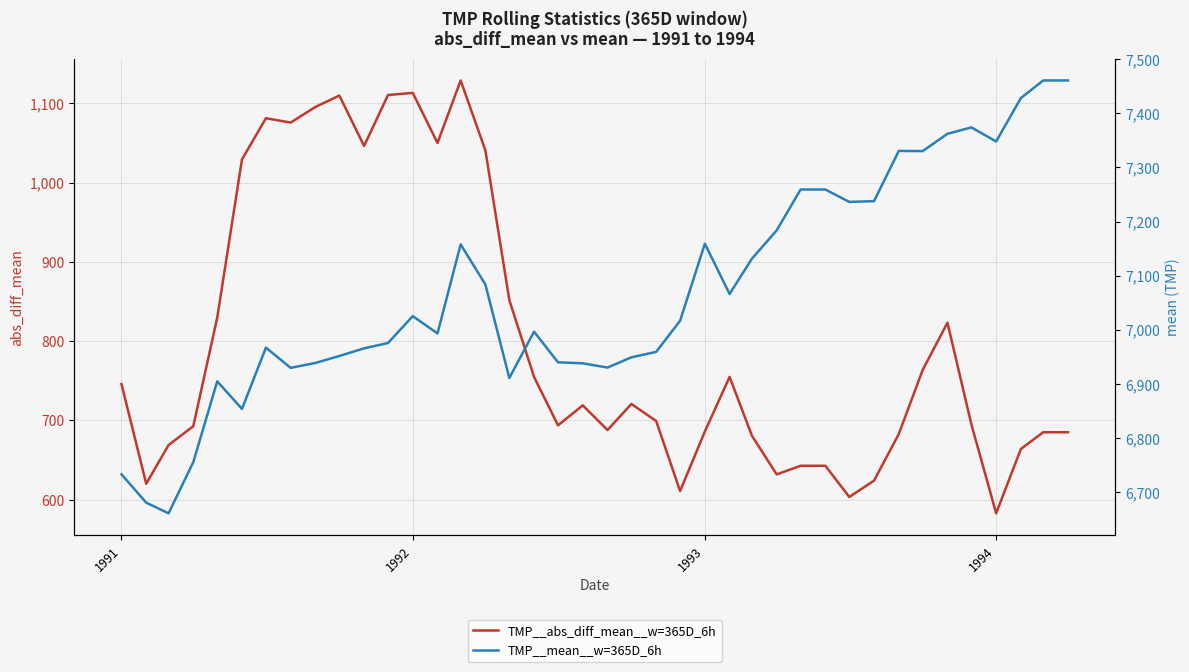

What is the maximum value for TMP__abs_diff_mean__w=365D_6h?

1129.1